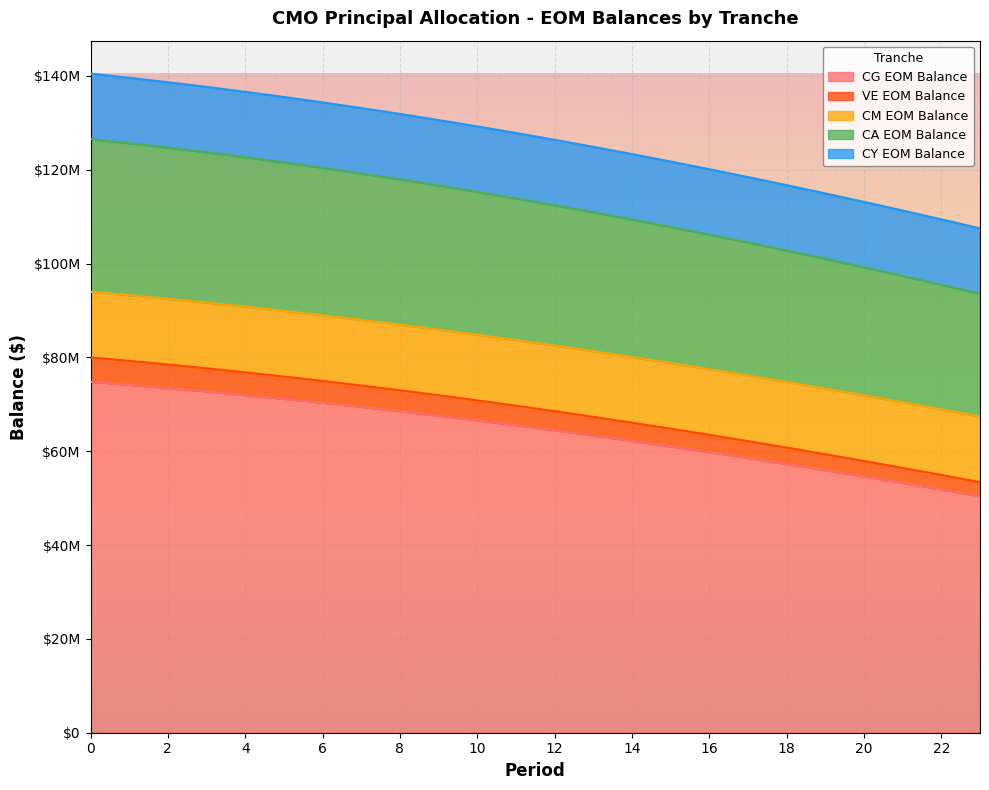

True or false: VE EOM Balance and CA EOM Balance intersect in this chart.

False